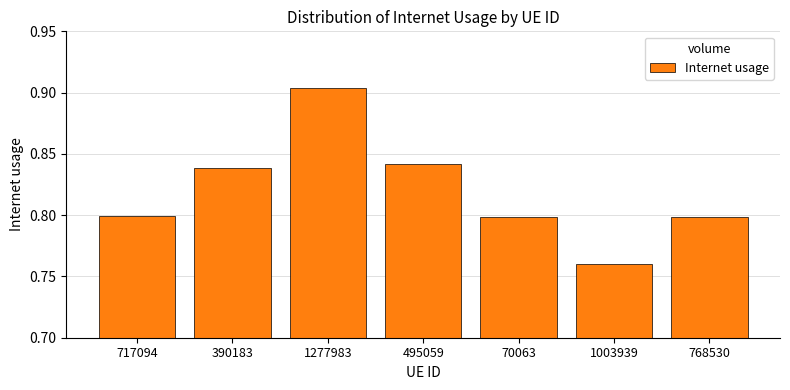

The chart shows a value of 0.8 at 495059. True or false?

True